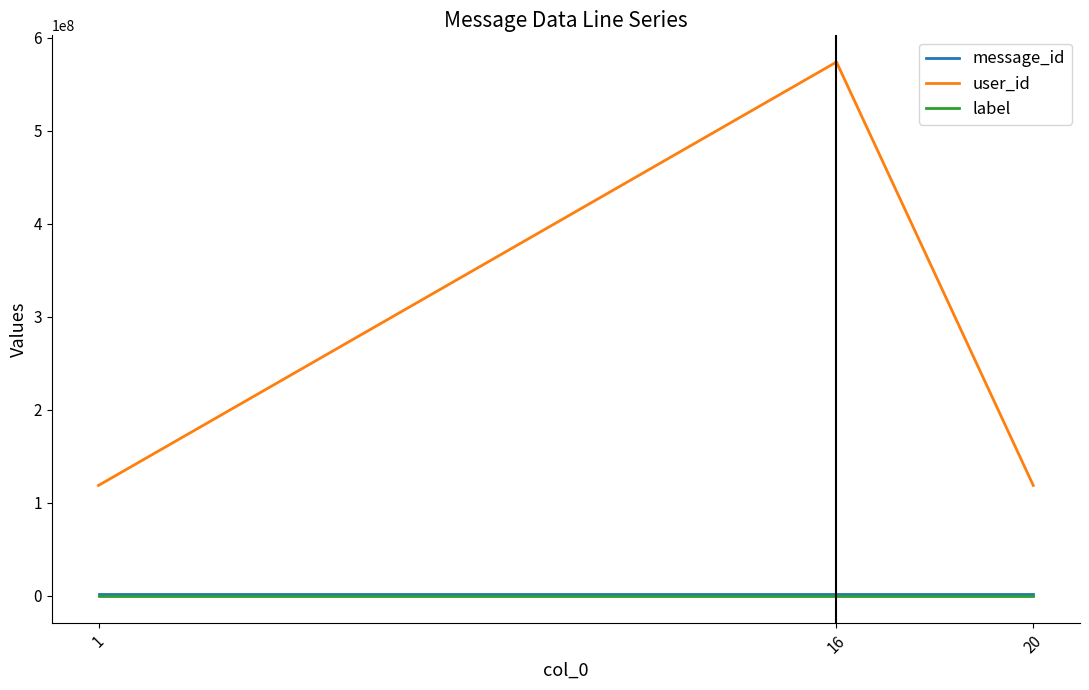

Is this an area chart (filled region under the line)?

No